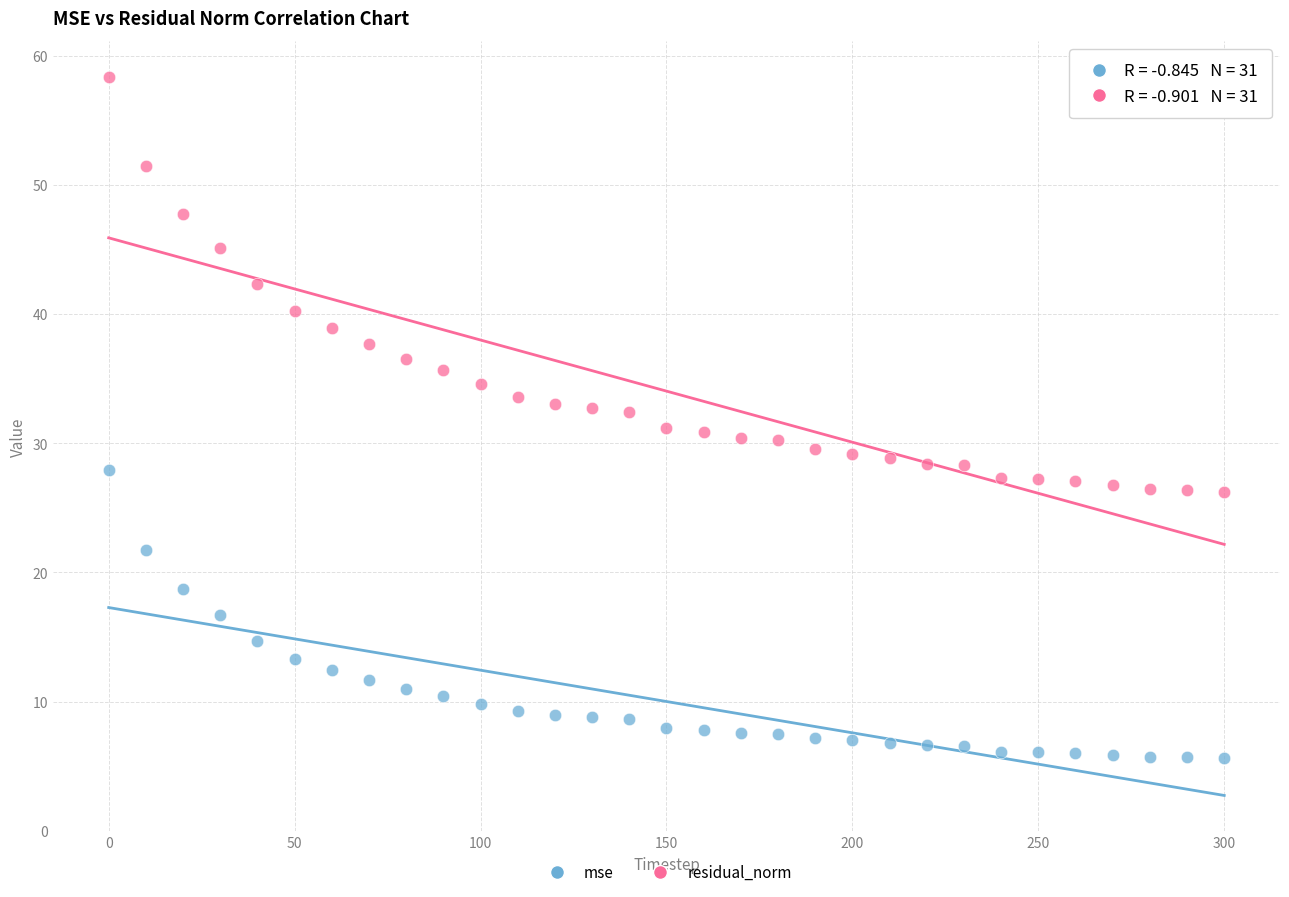

Across all data points, what is the range of Y values (max minus min)?

52.7